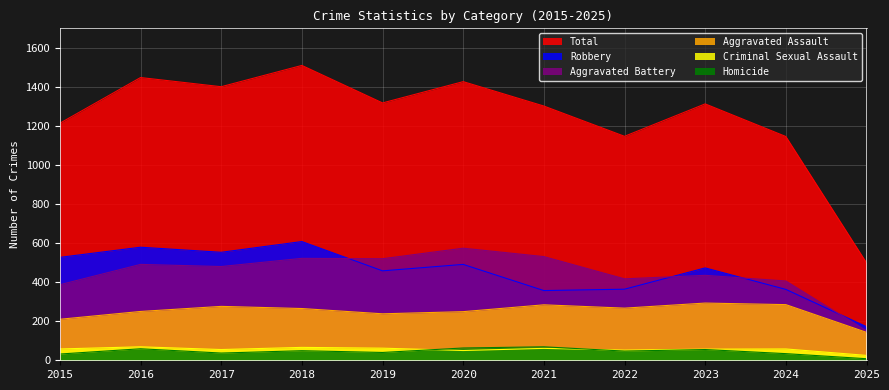

Which series has the largest range (max minus min)?

Total